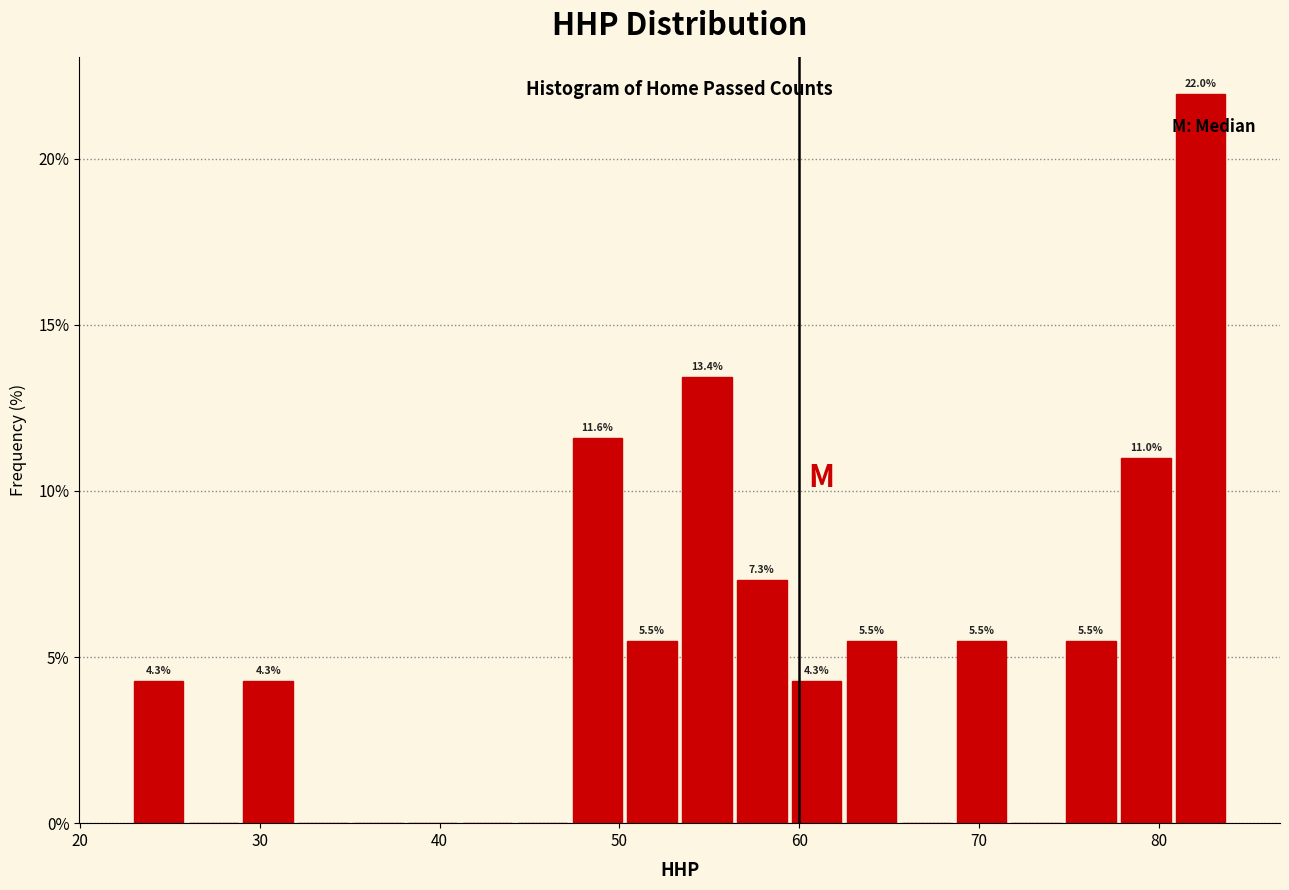

Around what value on the x-axis is the tallest bar? Give the approximate position of its centre, as read against the axis.

82